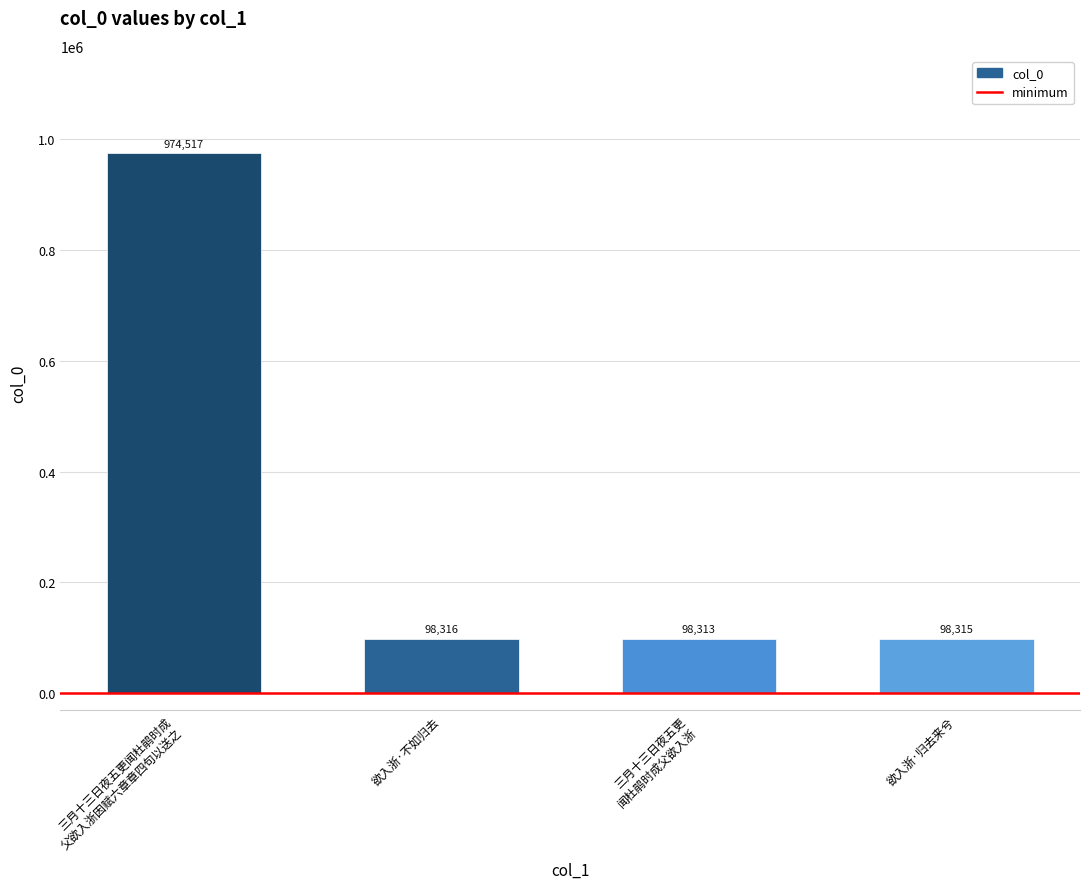

What is the smallest value displayed?

98313